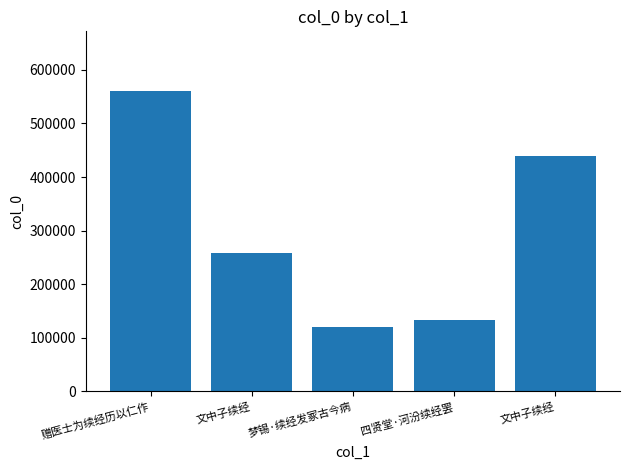

Reading left to right, transcribe all the data shown in this chart.

559823	258672	119538	133468	439234